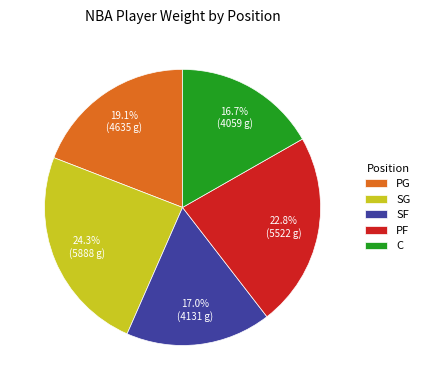

To the nearest percent, what is the average slice percentage?

20%